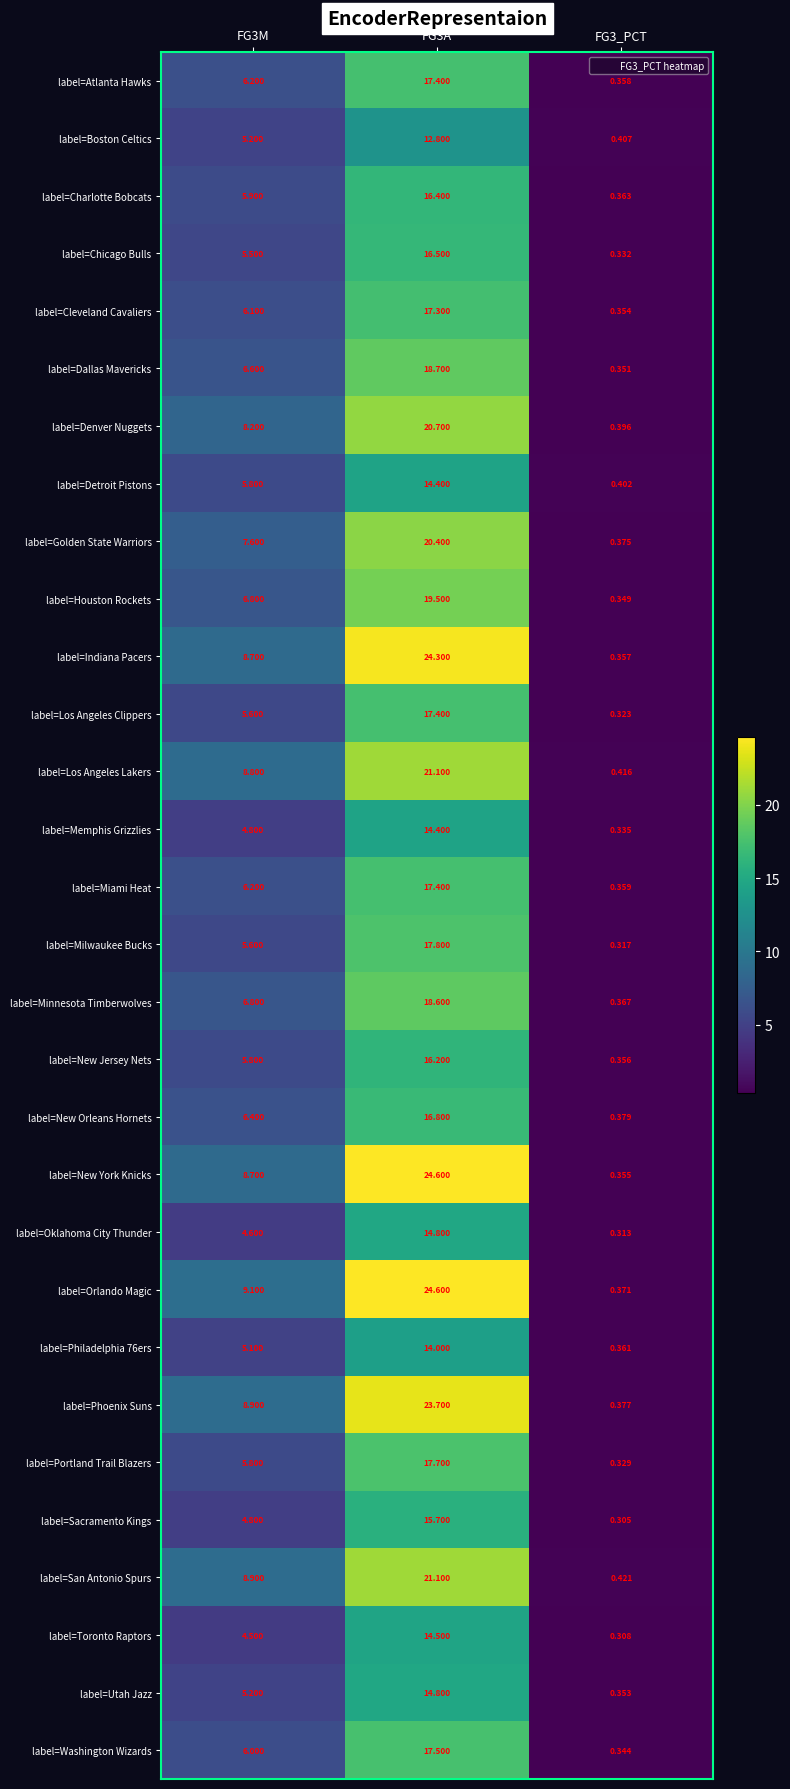

Which series has the largest total across all categories?

label=Orlando Magic